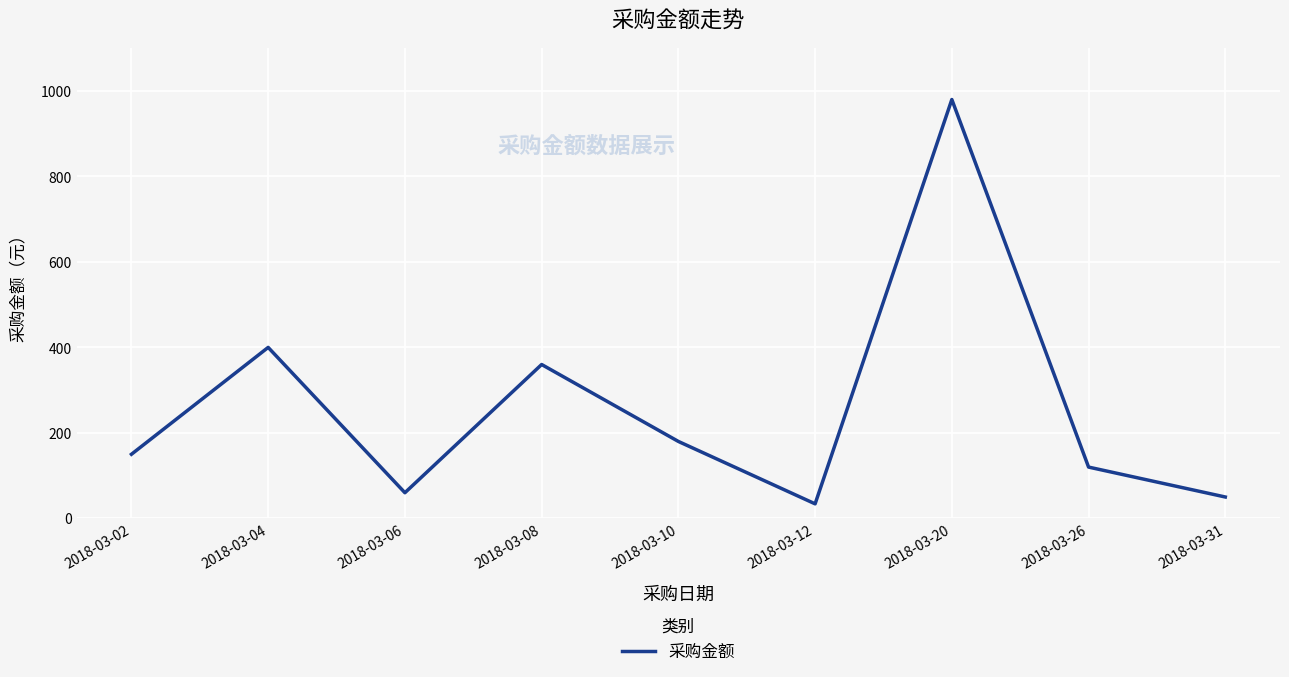

What is the average value?

259